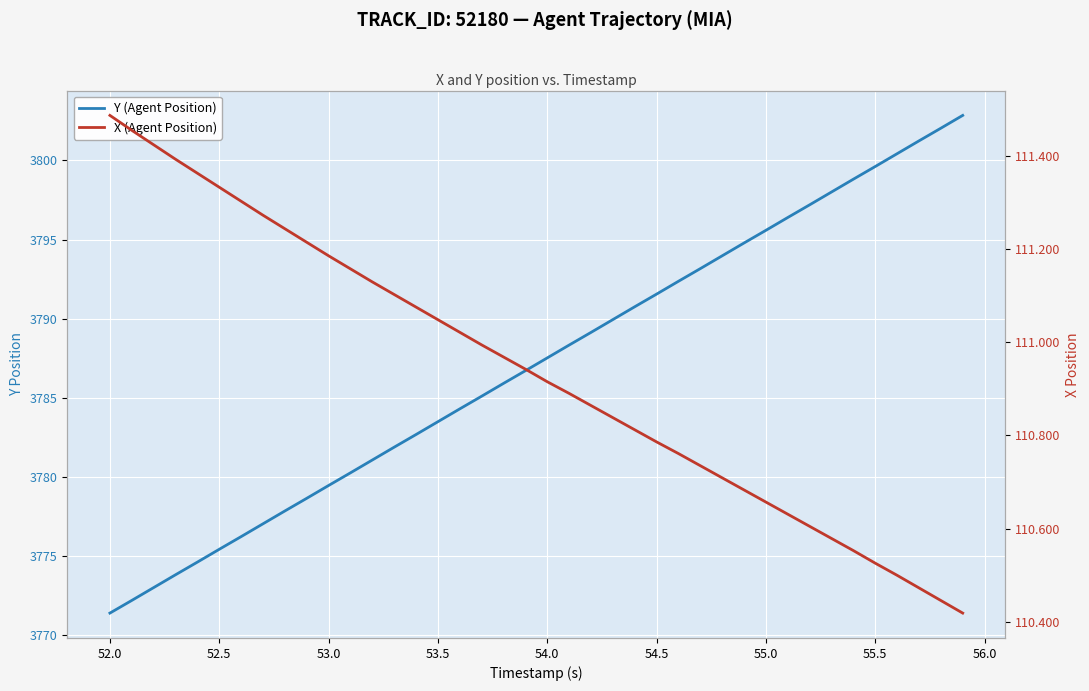

What is the difference between the maximum and minimum values in the Y (Agent Position) series?

31.4